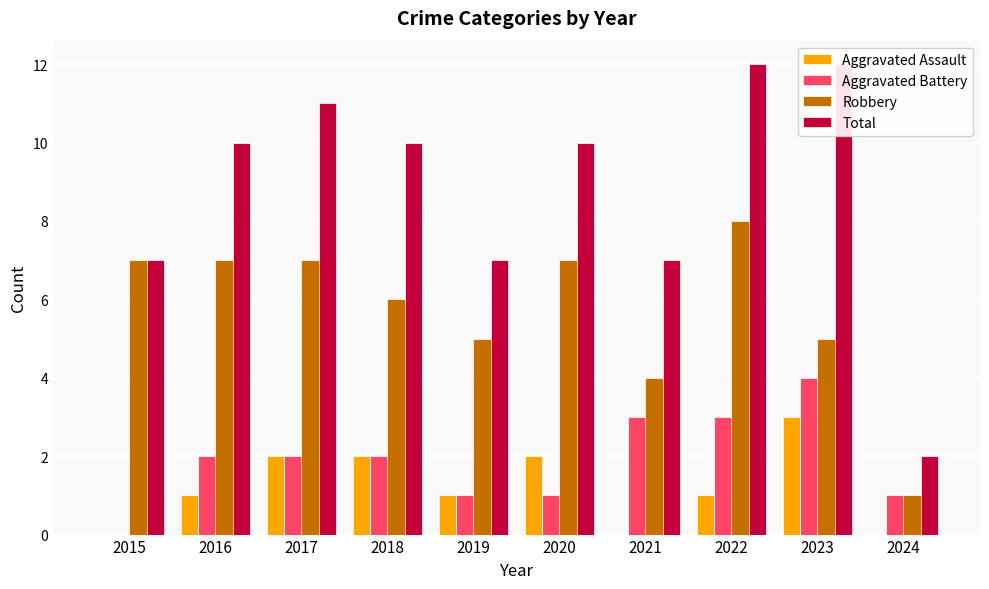

At which label is Robbery closest to 4?

2021